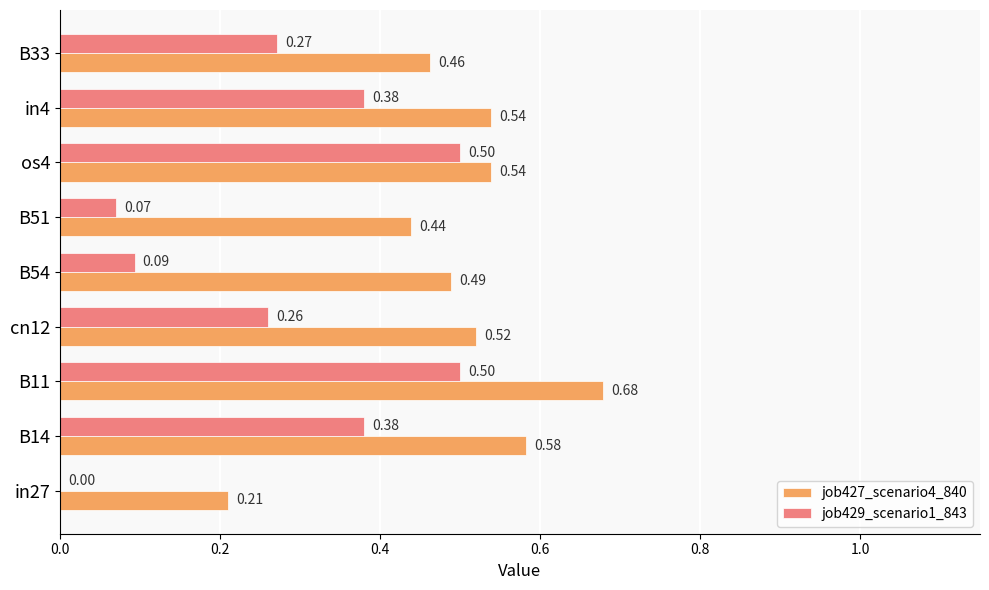

How many data points does each series have?

9